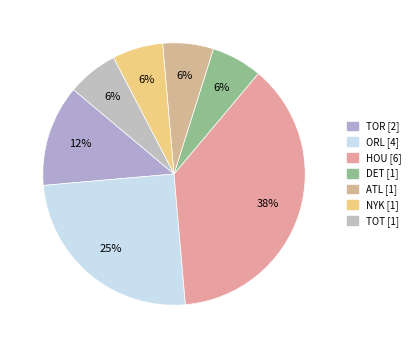

To the nearest percent, what is the difference between the largest and smallest slice percentages?

31%